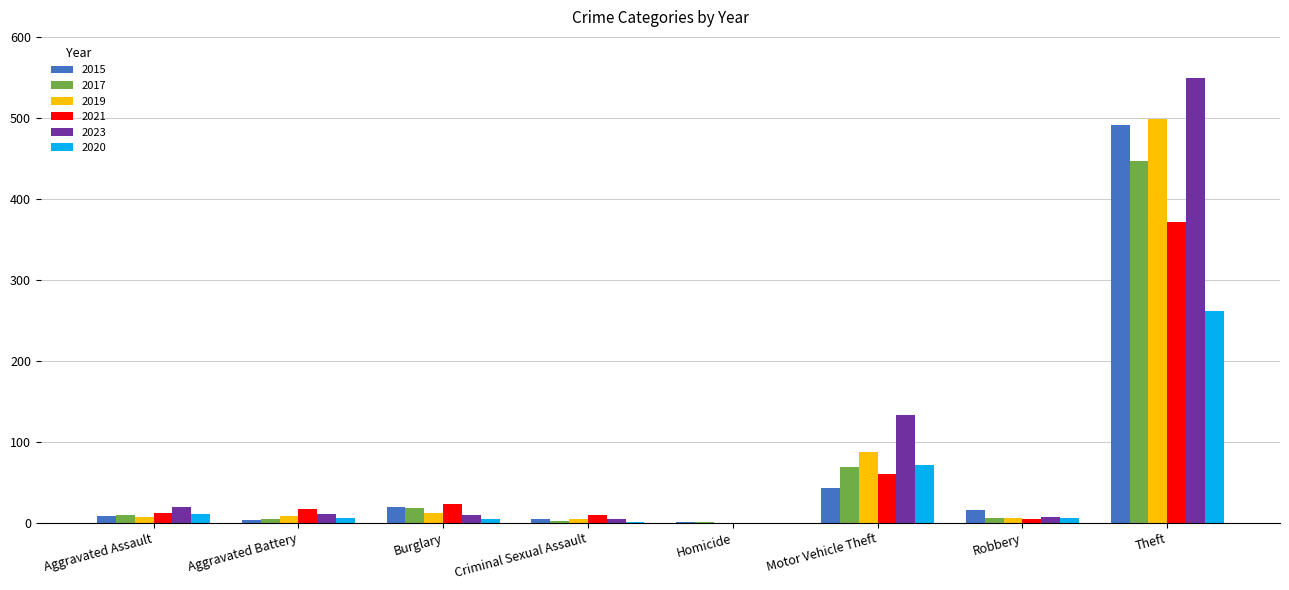

What is the maximum value shown in the chart?

549